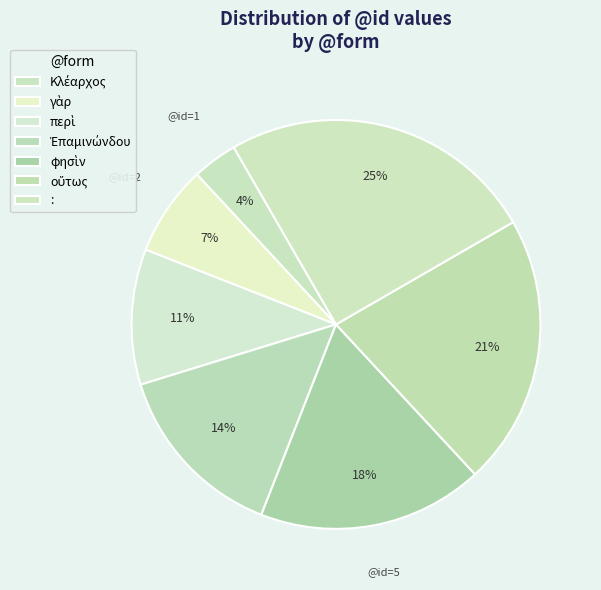

Rank the categories by value from lowest to highest.

Κλέαρχος, γὰρ, περὶ, Ἐπαμινώνδου, φησὶν, οὕτως, :